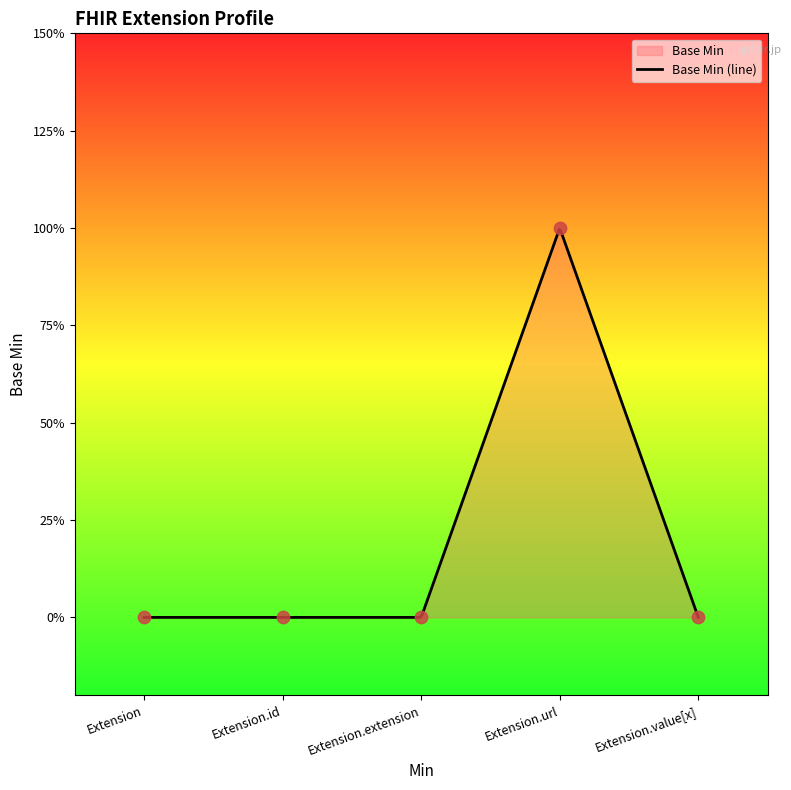

Between Extension.url and Extension.extension, which is larger?

Extension.url